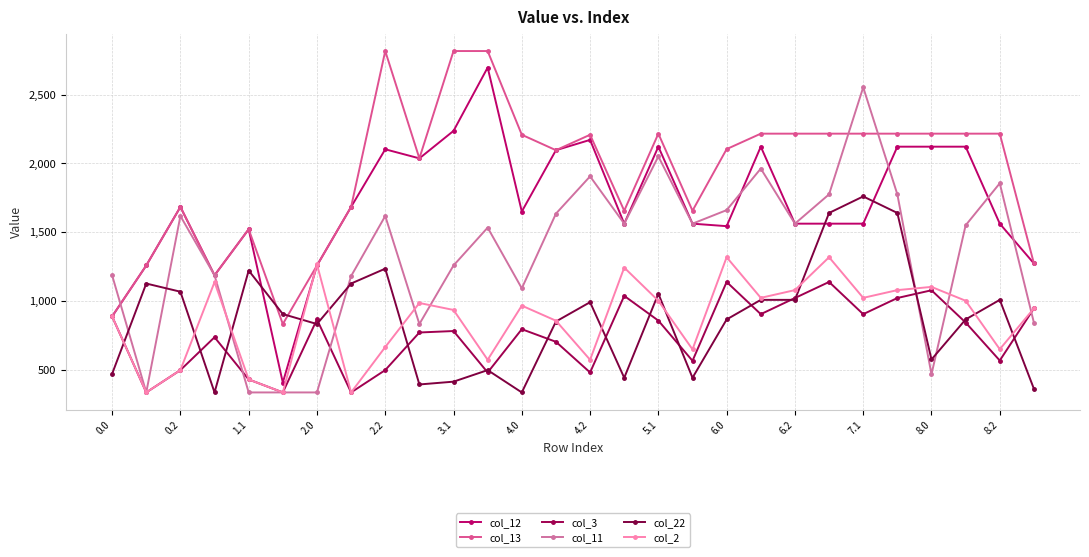

Which series ends up on top after the final intersection of col_22 and col_12?

col_12